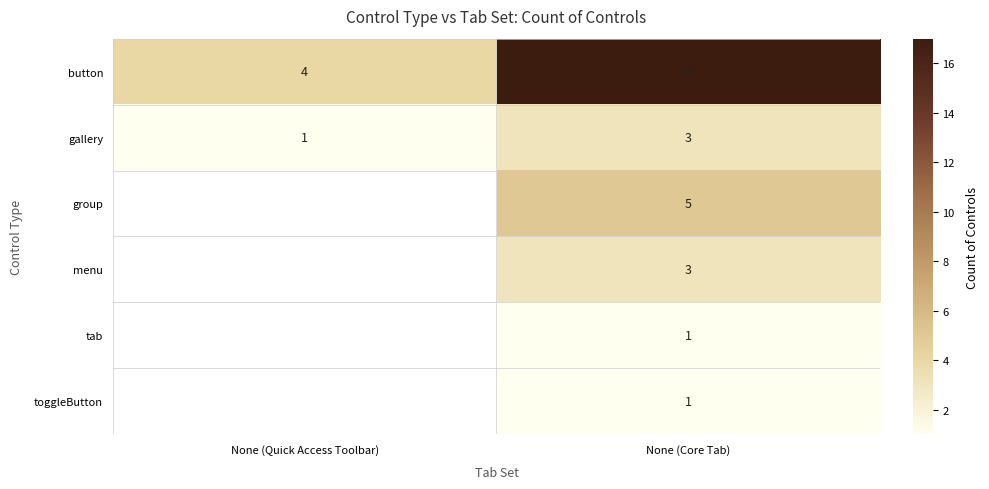

Which category has the lowest value in the gallery series?

None (Quick Access Toolbar)